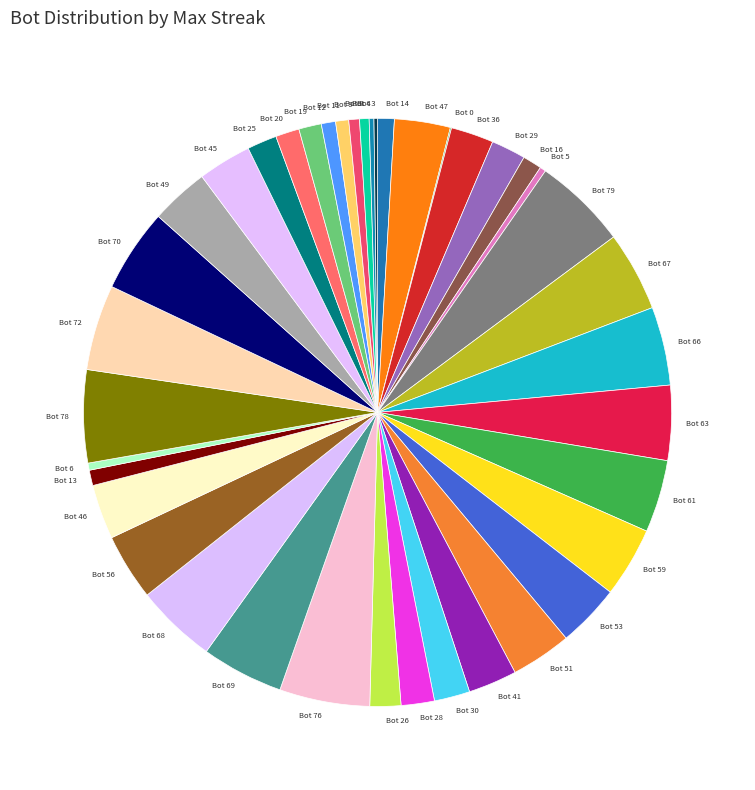

Is there any slice that represents more than half of the pie?

No